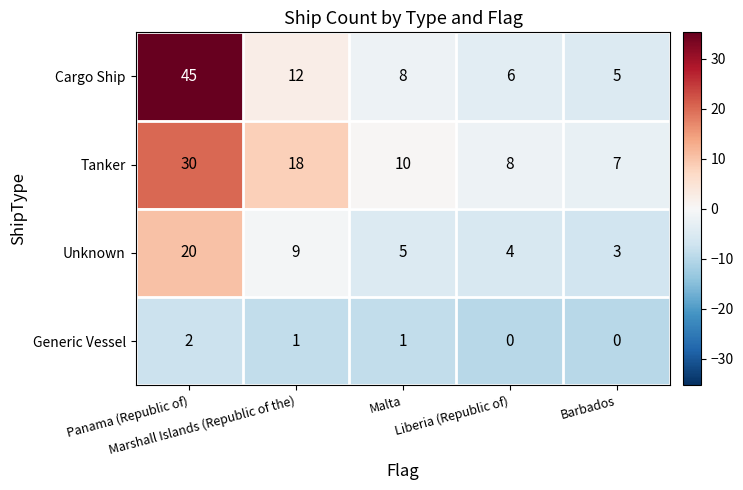

Which series has the largest total across all categories?

Cargo Ship